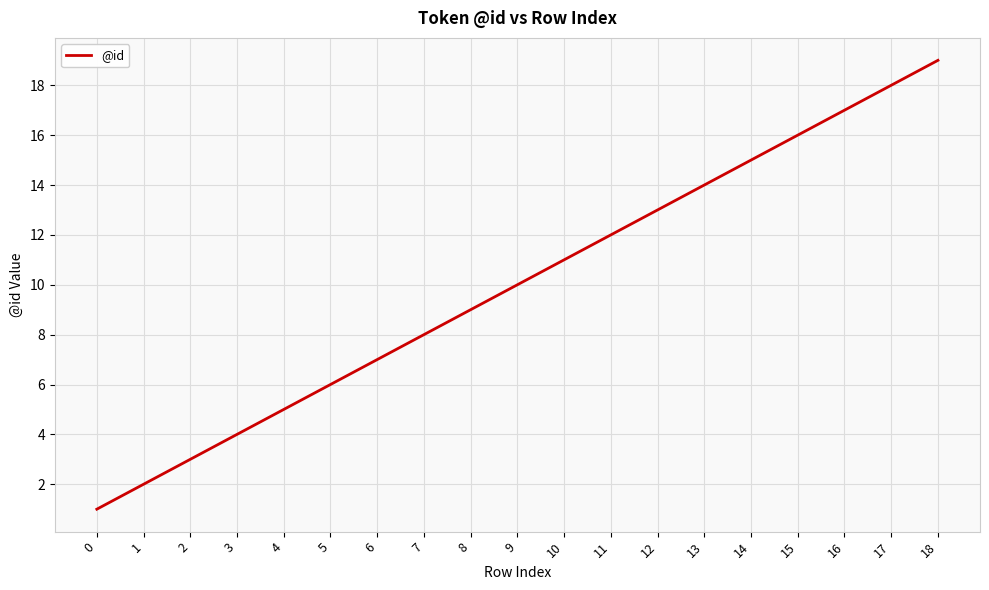

What is the minimum value shown in the chart?

1